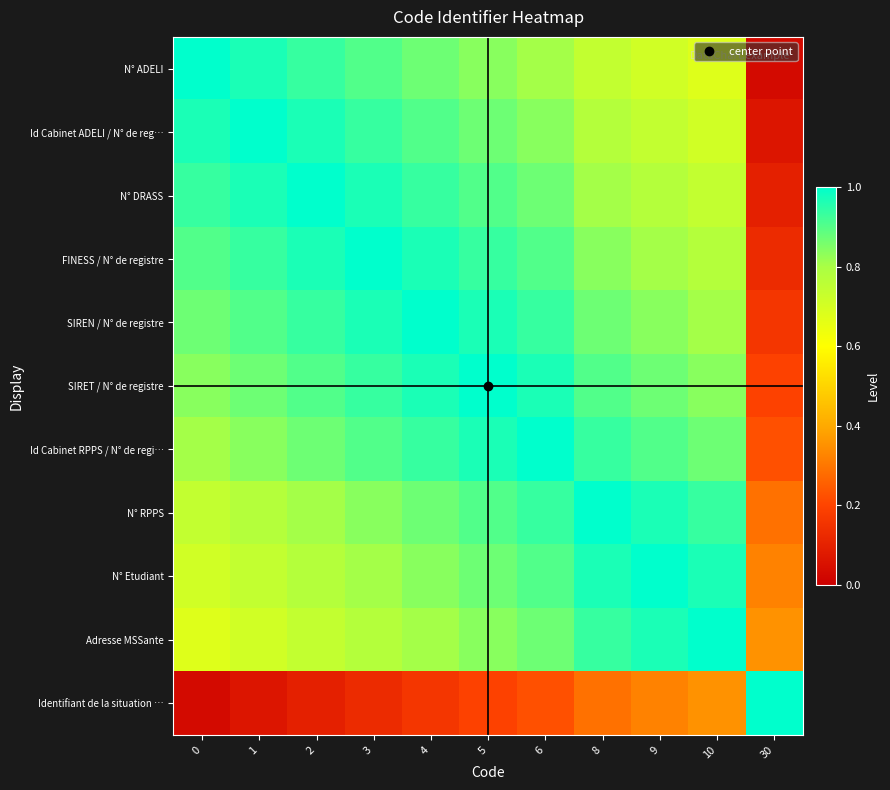

List the series in order of their peak value, lowest first.

N° ADELI, Id Cabinet ADELI / N° de reg…, N° DRASS, FINESS / N° de registre, SIREN / N° de registre, SIRET / N° de registre, Id Cabinet RPPS / N° de regi…, N° RPPS, N° Etudiant, Adresse MSSante, Identifiant de la situation …